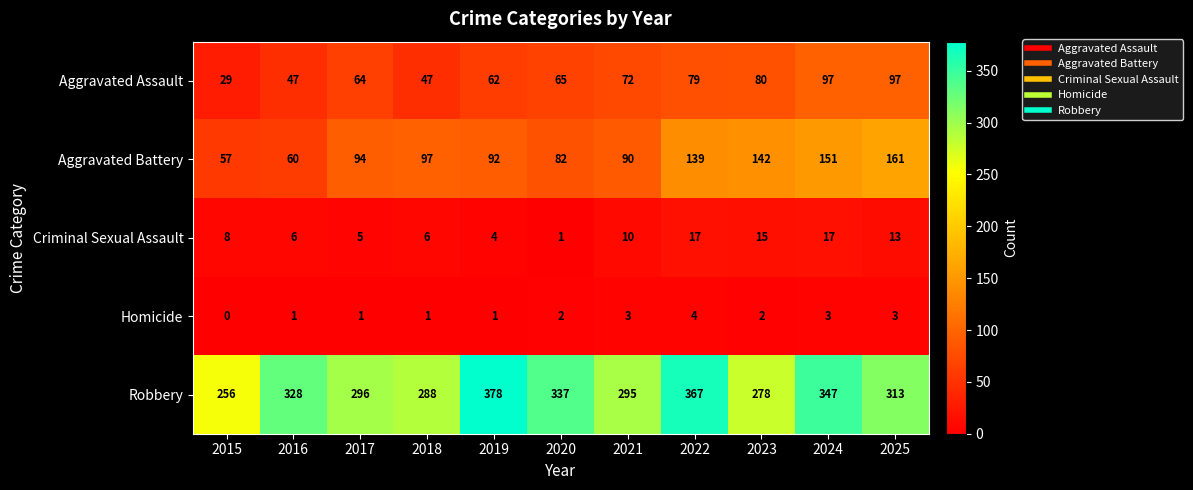

At 2018, list the series in order from largest to smallest.

Robbery, Aggravated Battery, Aggravated Assault, Criminal Sexual Assault, Homicide